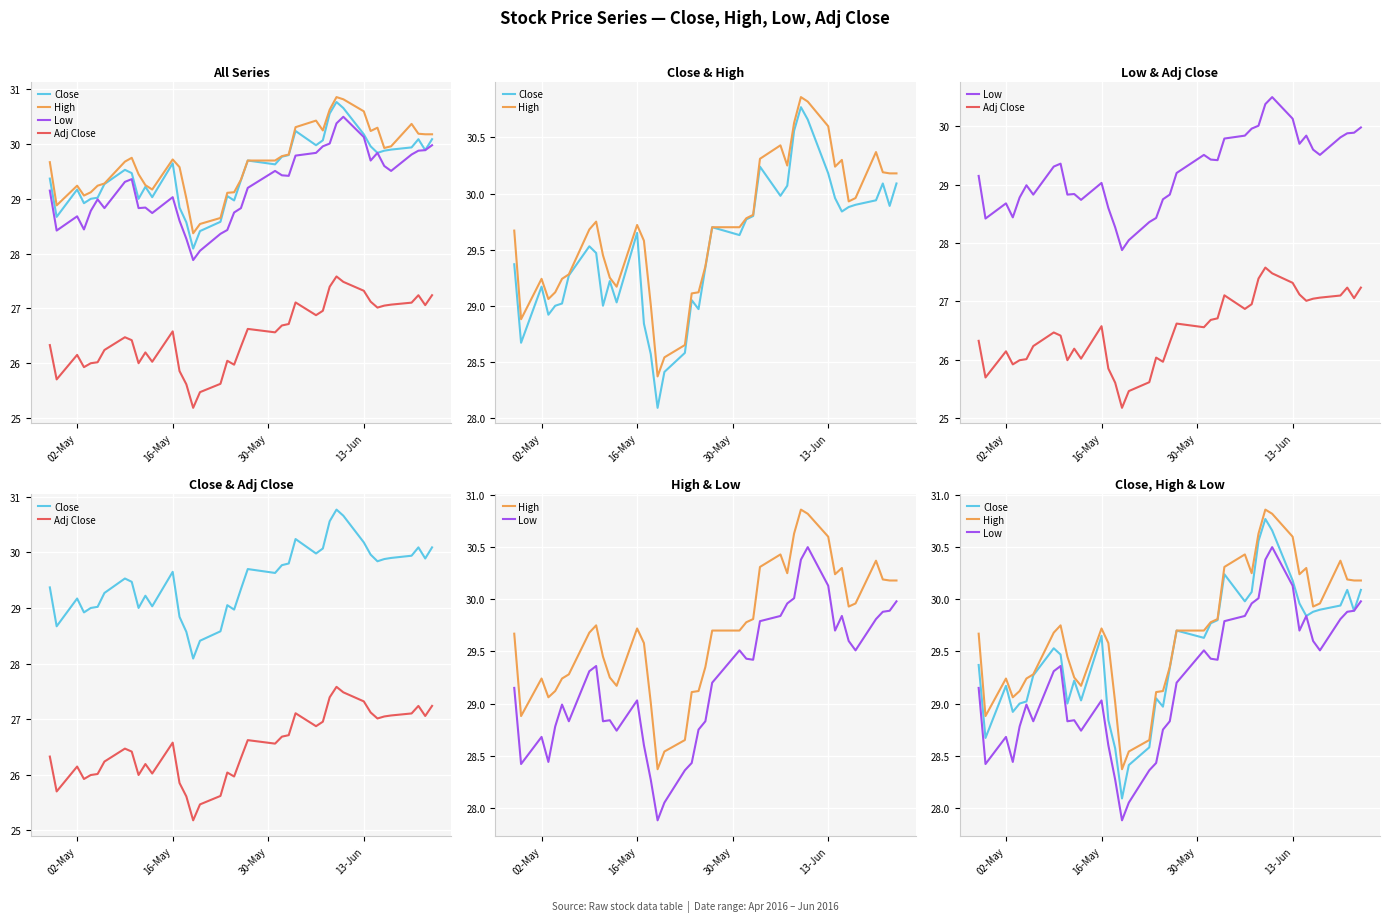

What is the sum of all High values?

1187.5